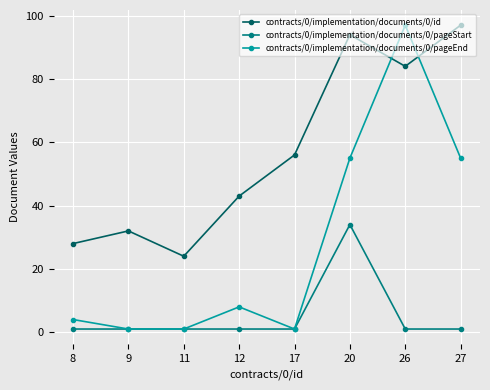

What is the greatest value displayed?

97